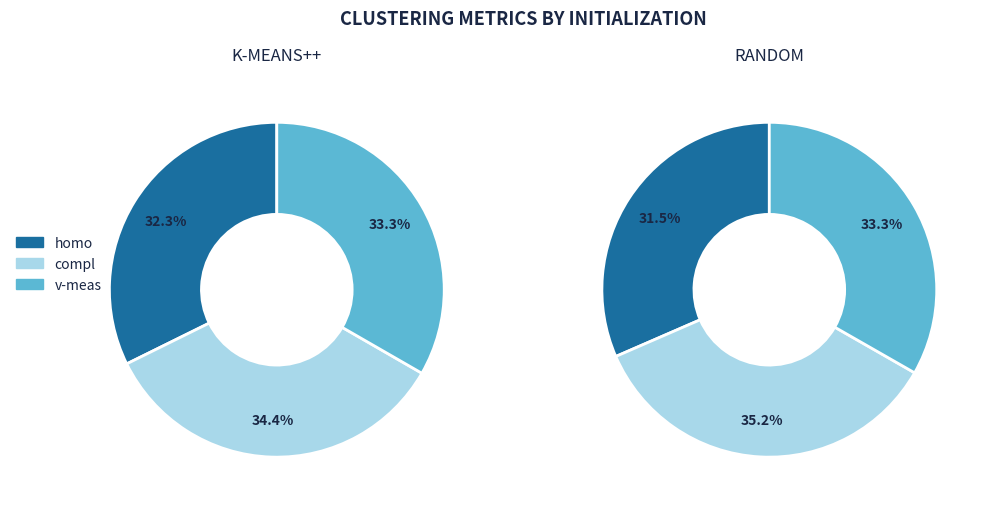

Combined, what portion of the pie is kmeans_random and kmeans_k-means++?

100.0%